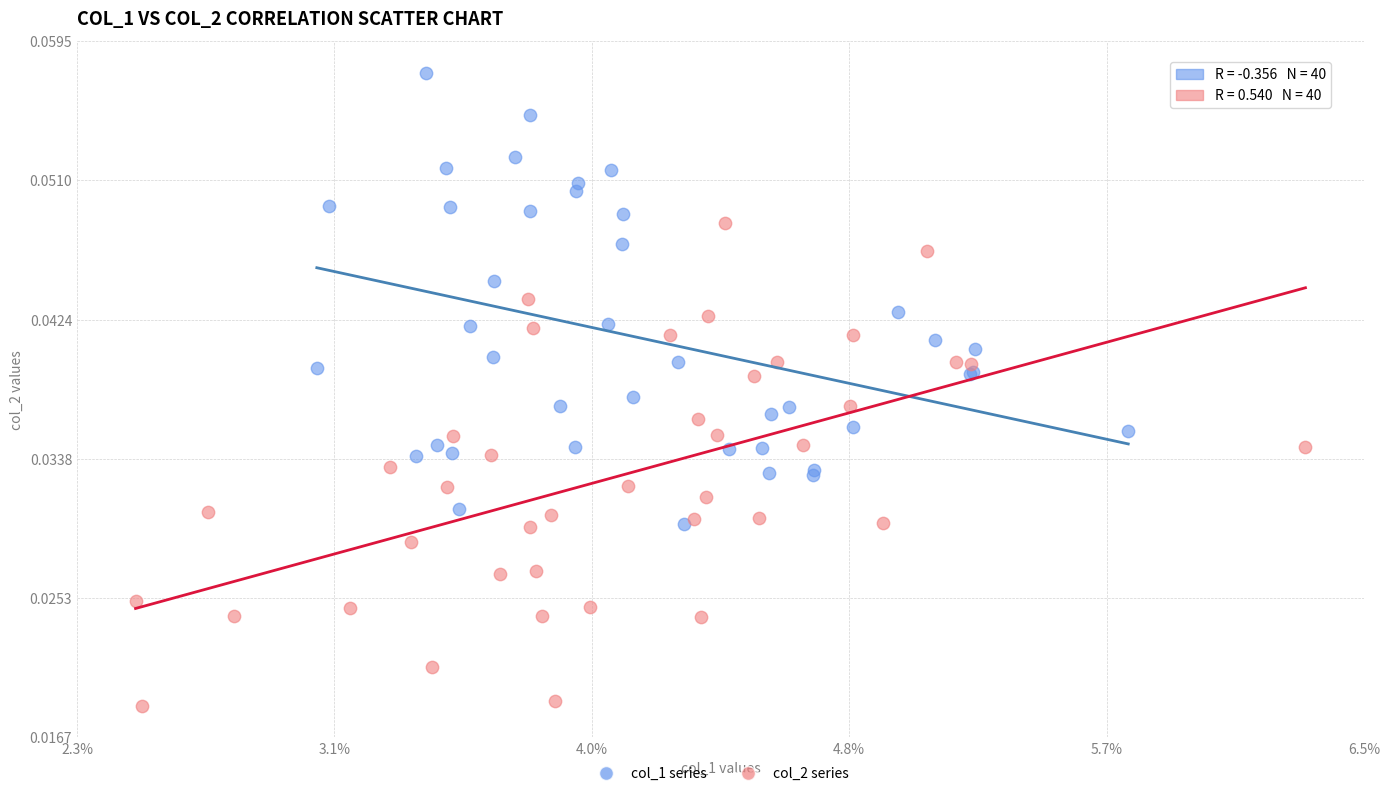

What are all the series names shown in the legend?

col_1 series, col_2 series